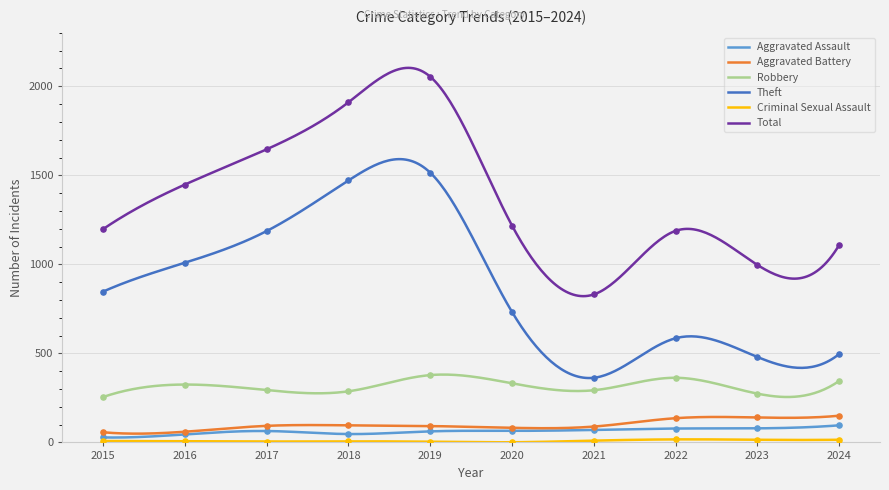

What is the total value across all series at 2017?

3289